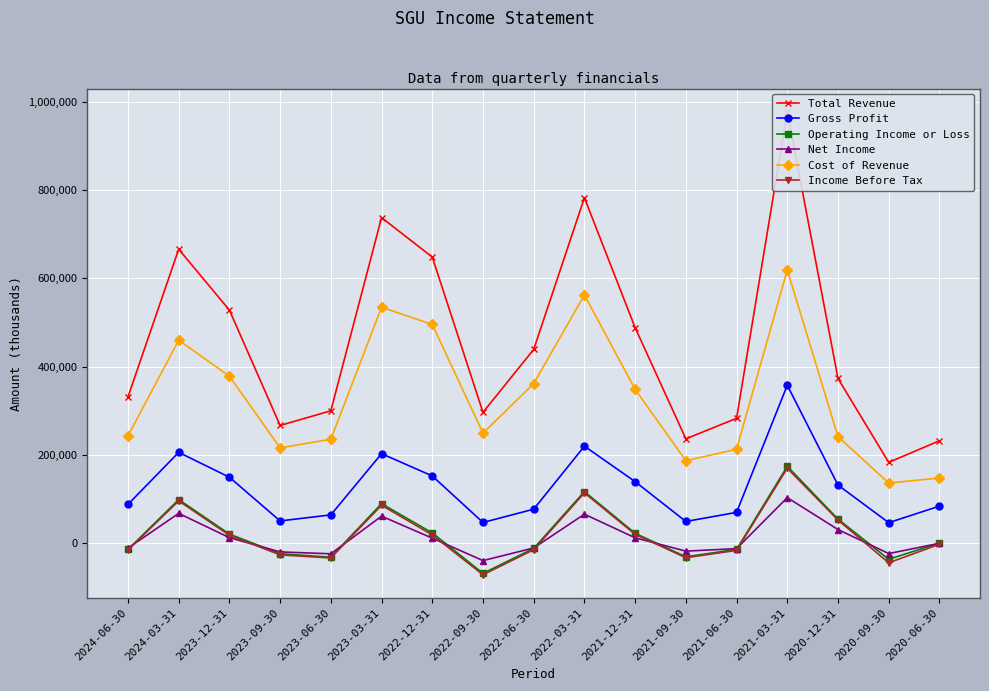

Which series ends up on top after the final intersection of Net Income and Operating Income or Loss?

Operating Income or Loss